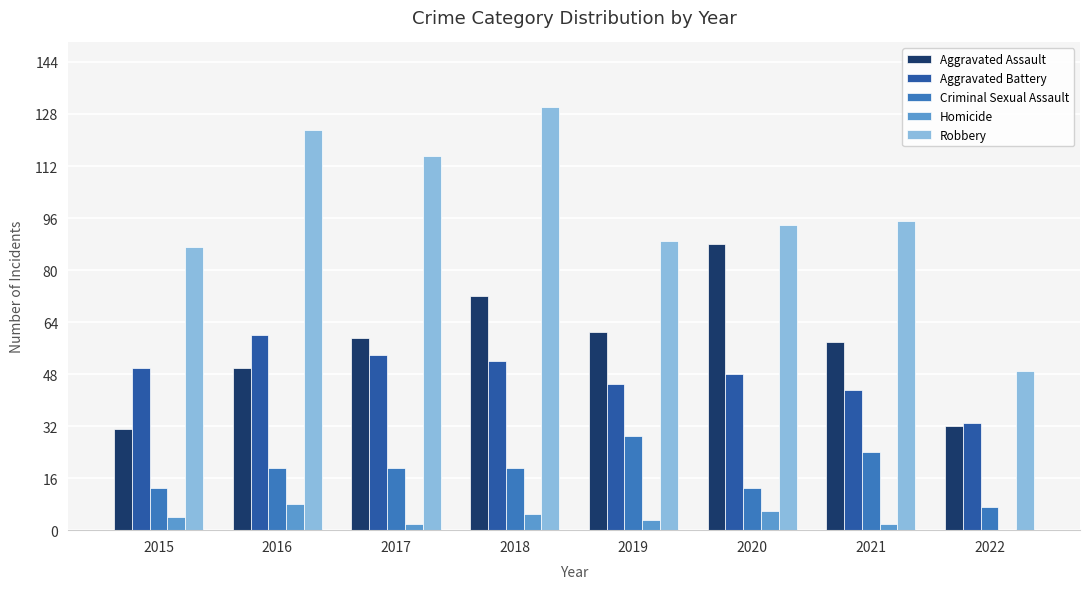

At which category is the sum across all series the highest?

2018